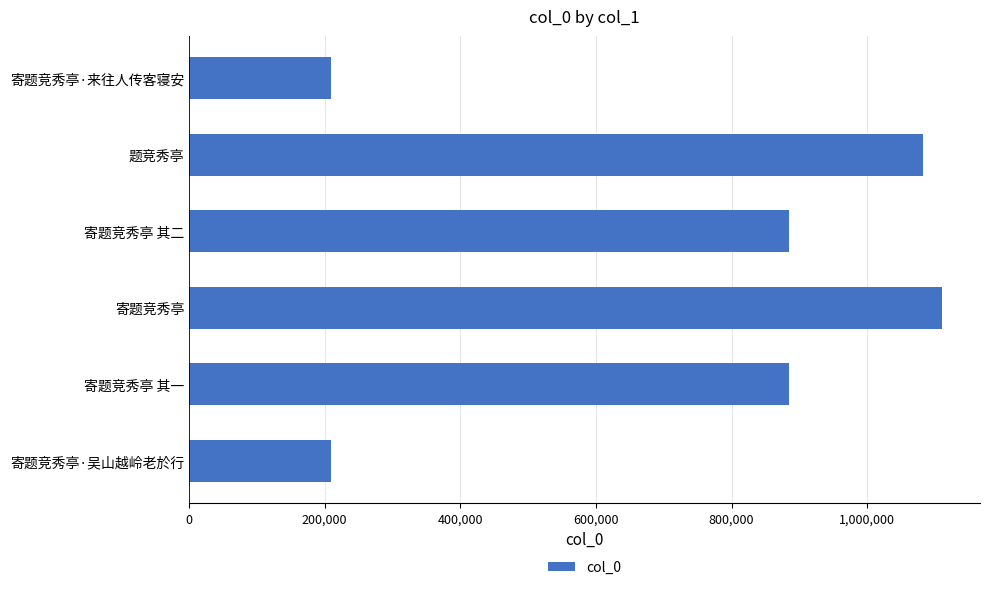

What value does the data have at 寄题竞秀亭 其二?

884362